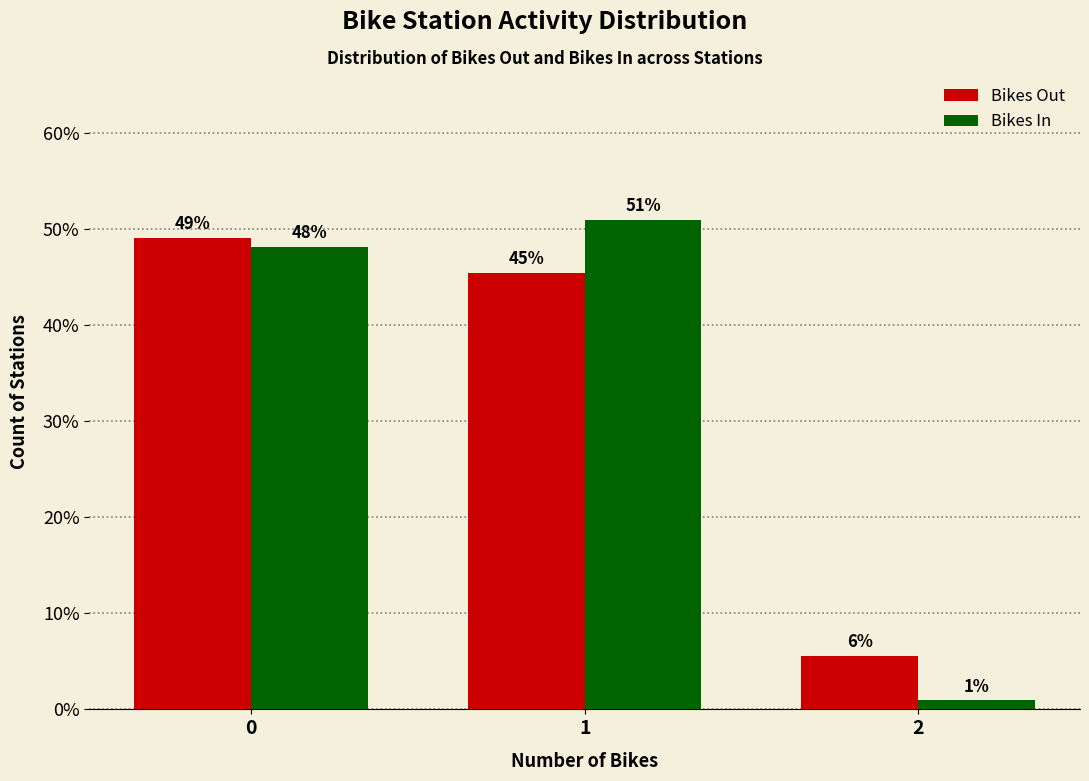

What is the difference between the Bikes In values at 2 and 1?

50.0